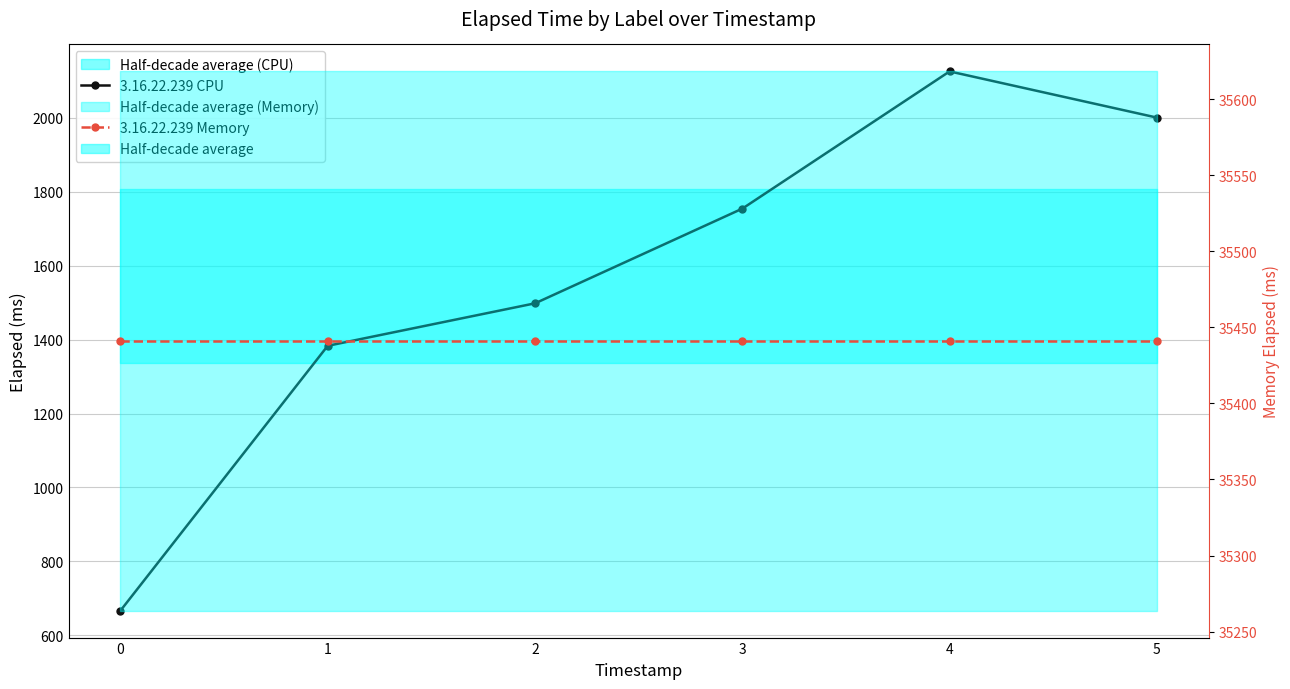

The 3.16.22.239 Memory series shows 35441 at 1. True or false?

True